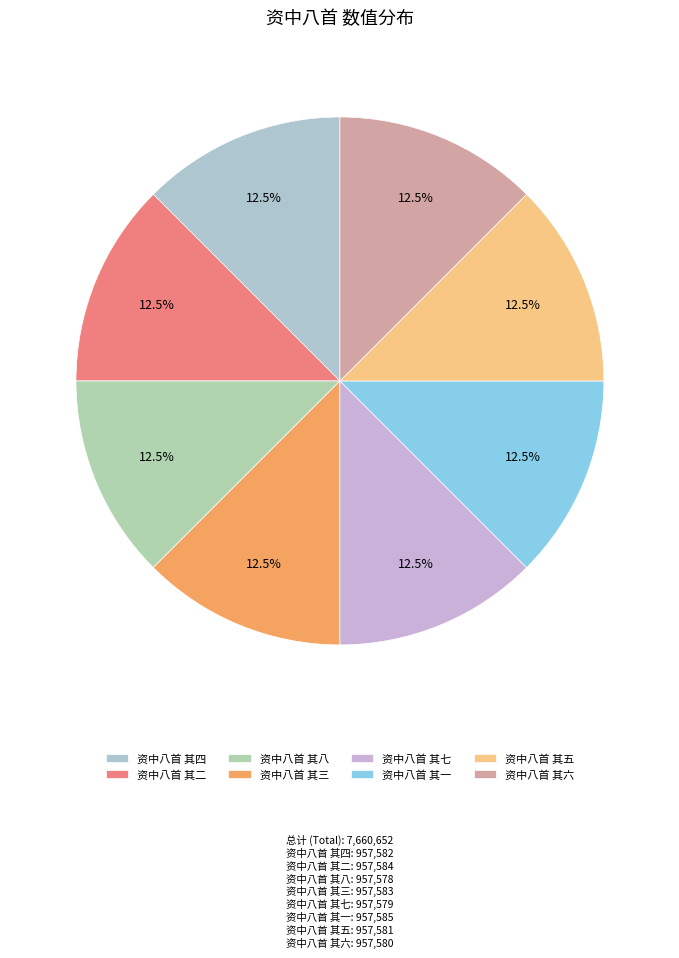

Which slice is the smallest?

资中八首 其八